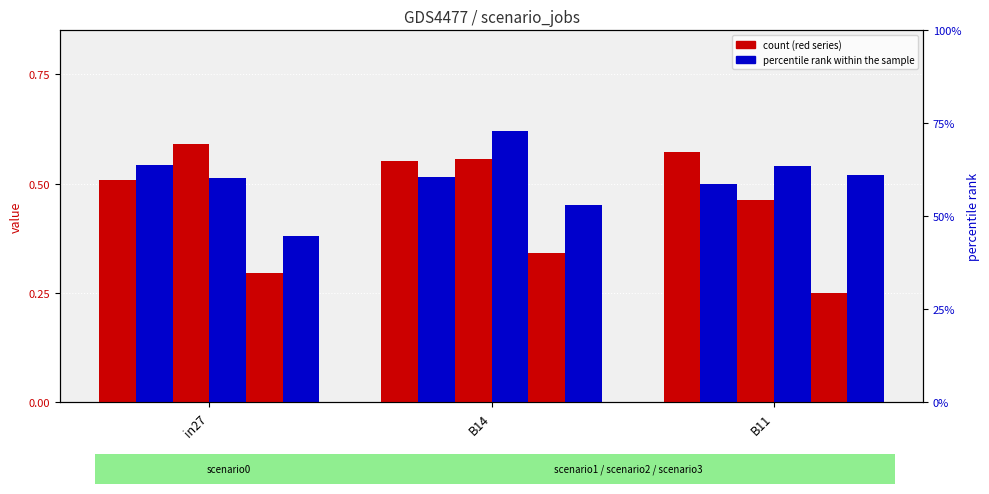

What is the label of the 2nd bar from the right?

B14